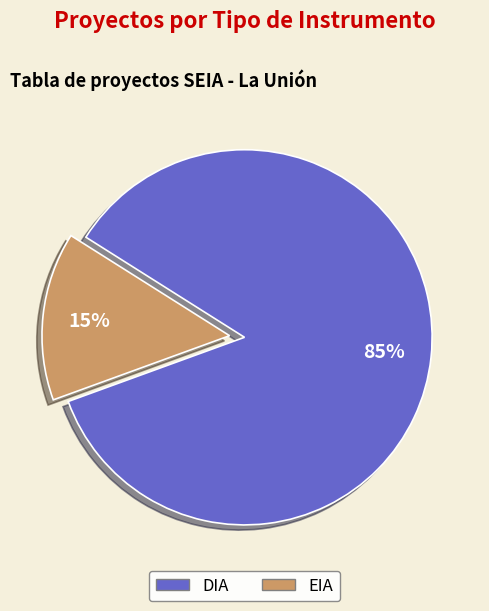

How many slices are in this pie chart?

2